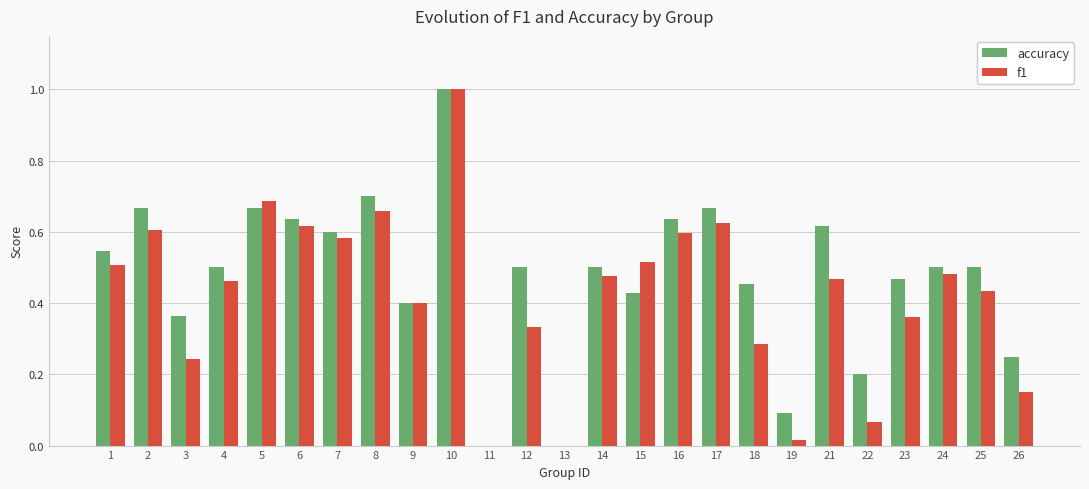

The f1 series shows 0.4 at 23. True or false?

True